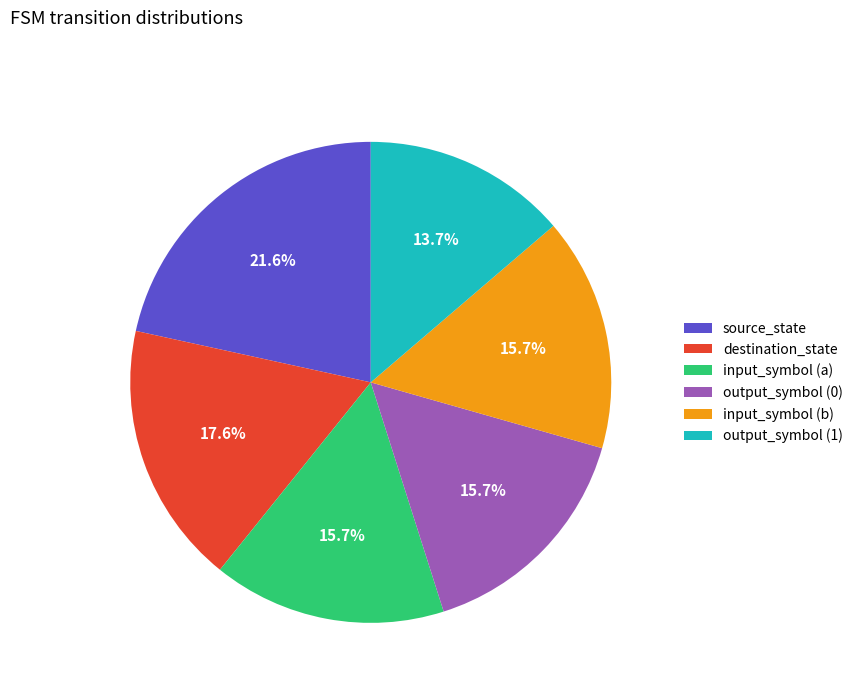

What is the smallest slice in the pie chart?

output_symbol (1)